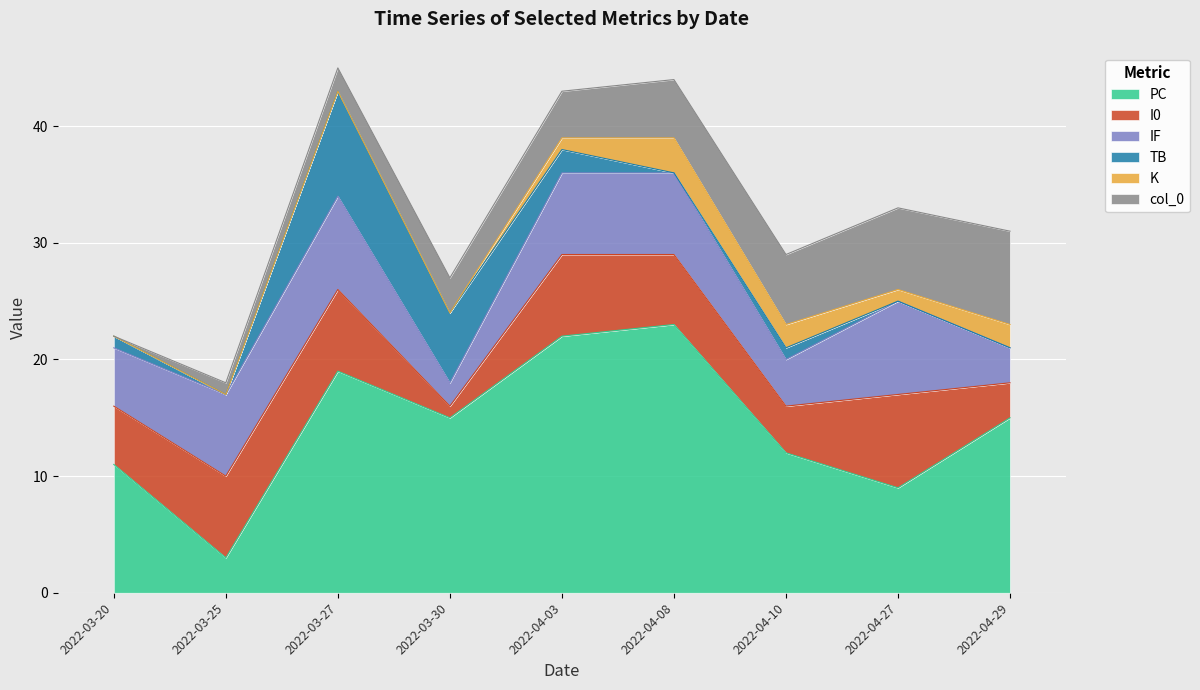

What position from the left is 2022-03-25?

2